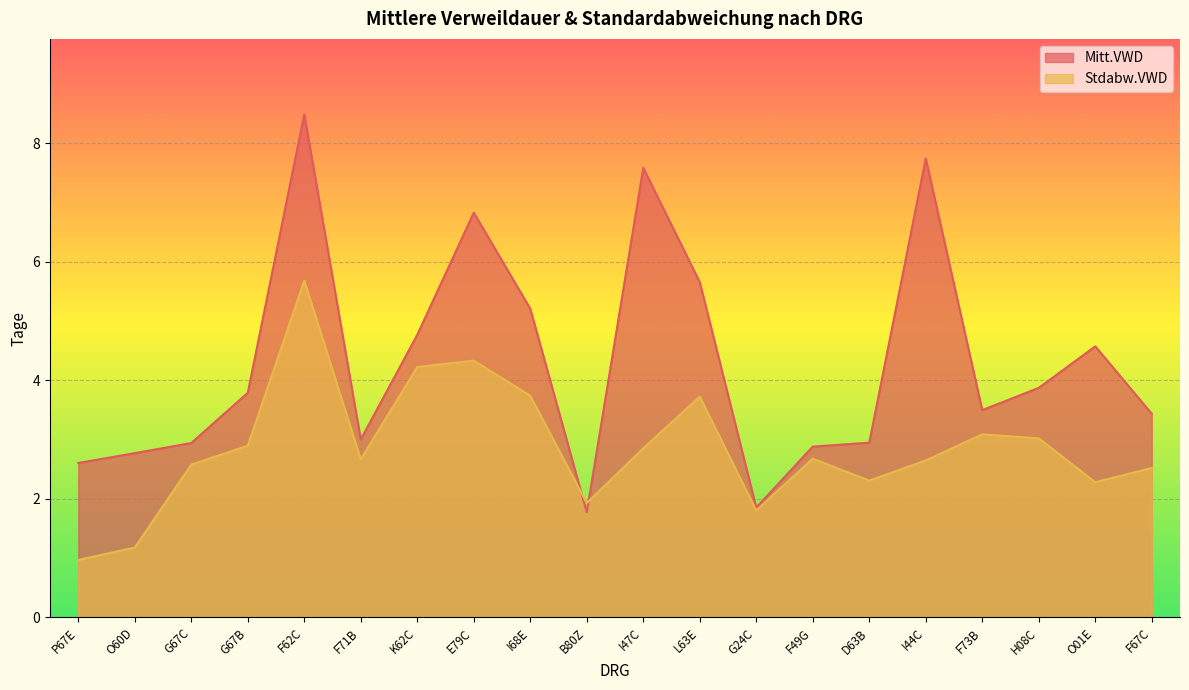

What is the label of the 8th point from the right?

G24C